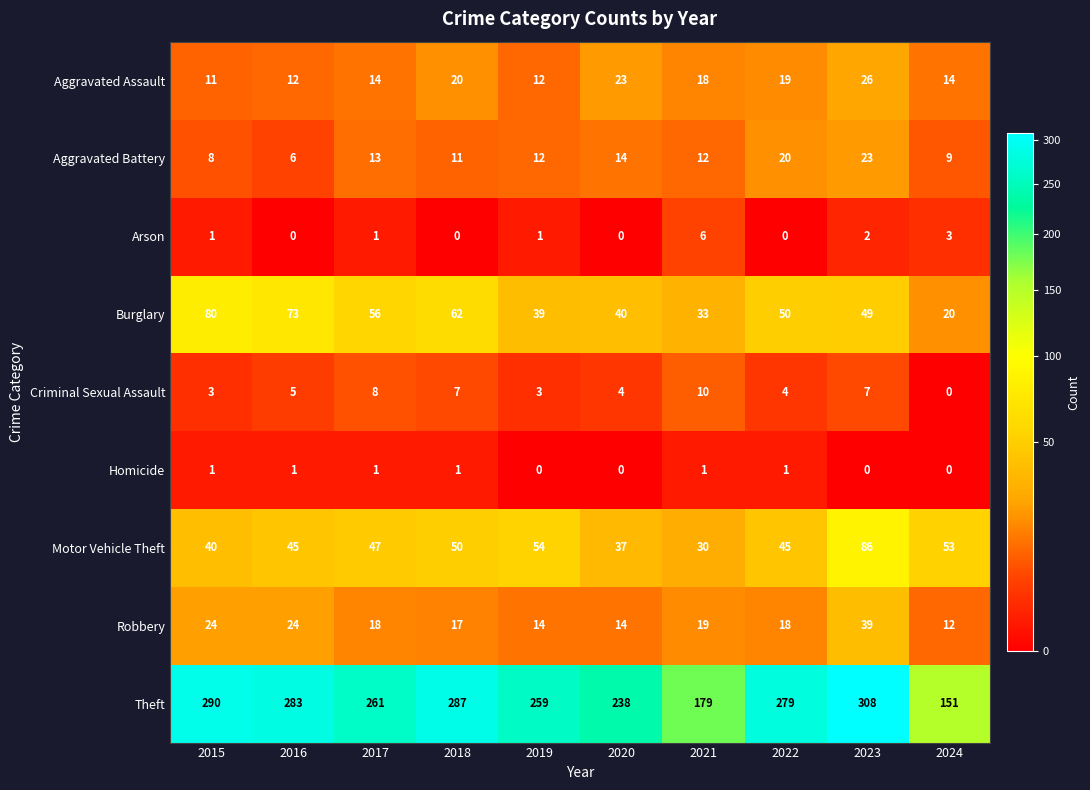

What is the maximum value shown in the chart?

308